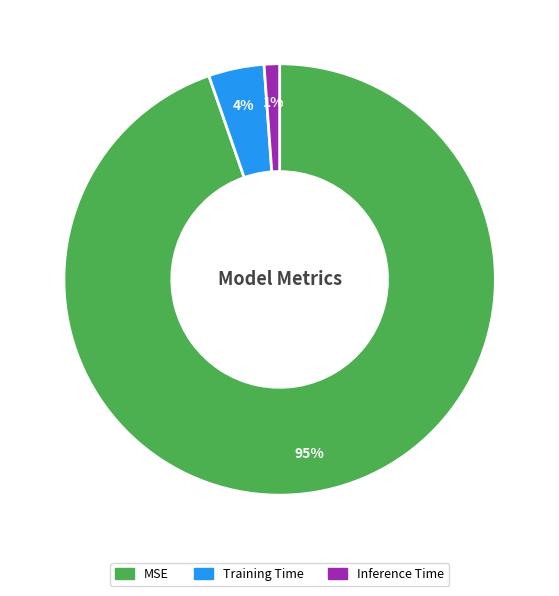

Is the sum of Inference Time and Training Time greater than half?

No